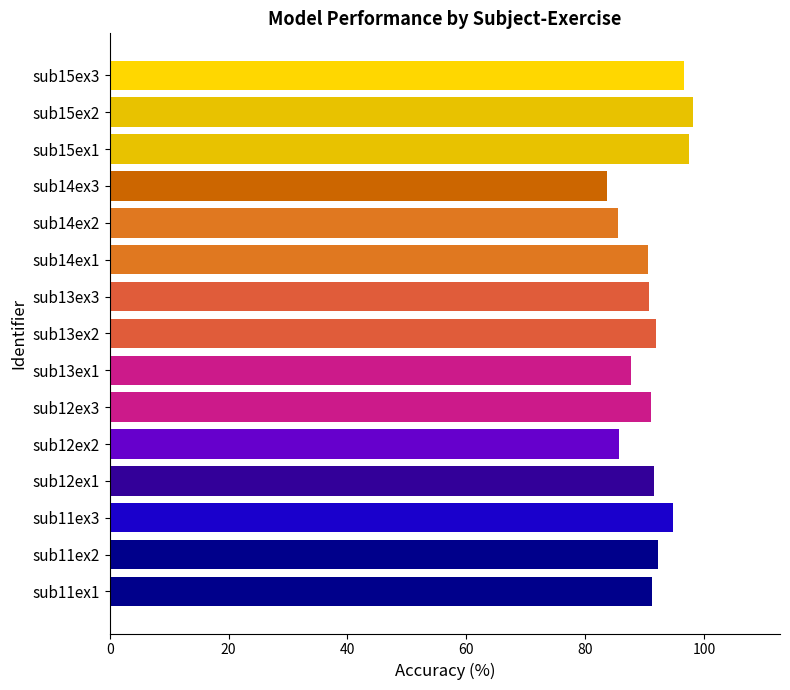

What is the ratio of the value at sub15ex2 to the value at sub13ex3?

1.1